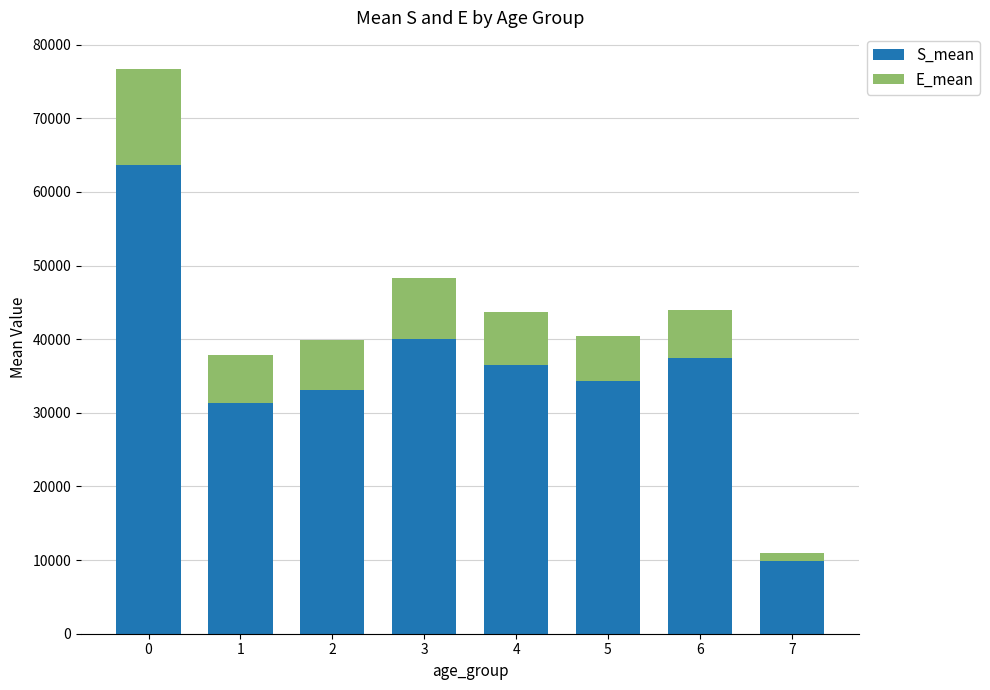

What is the highest value of the S_mean series?

63722.5